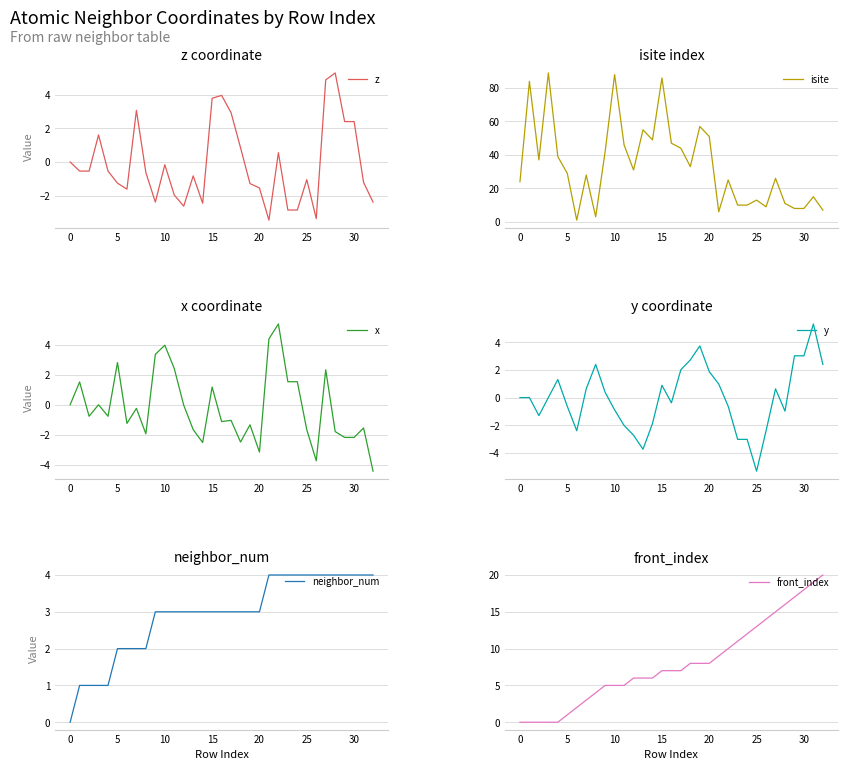

Which series changed the most between 9 and 13?

isite